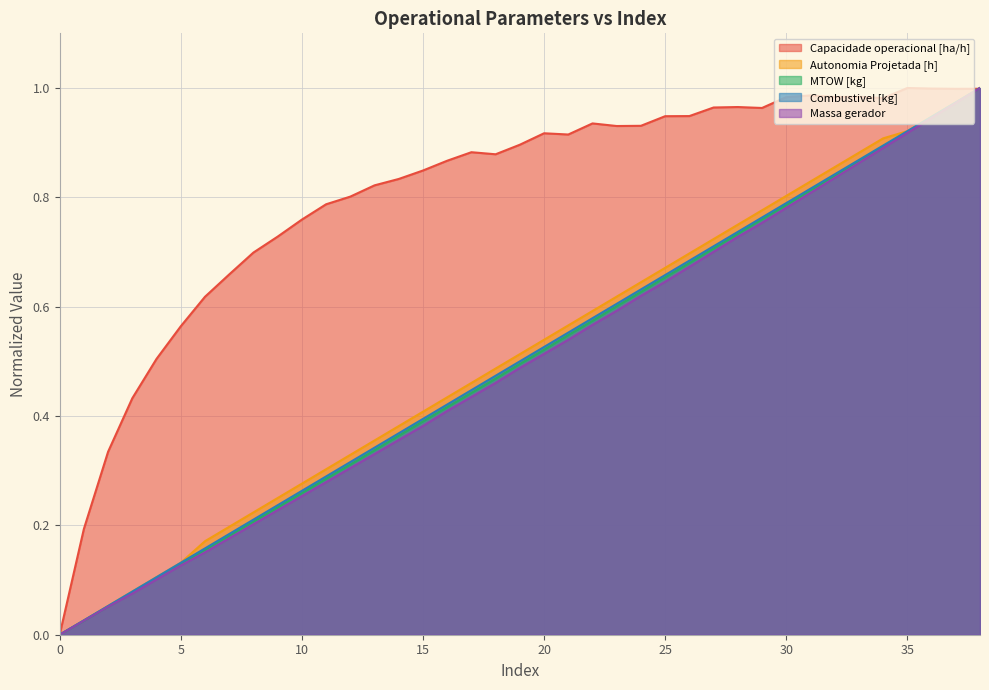

At 0, list the series in order from smallest to largest.

Capacidade operacional [ha/h], Autonomia Projetada [h], MTOW [kg], Combustivel [kg], Massa gerador